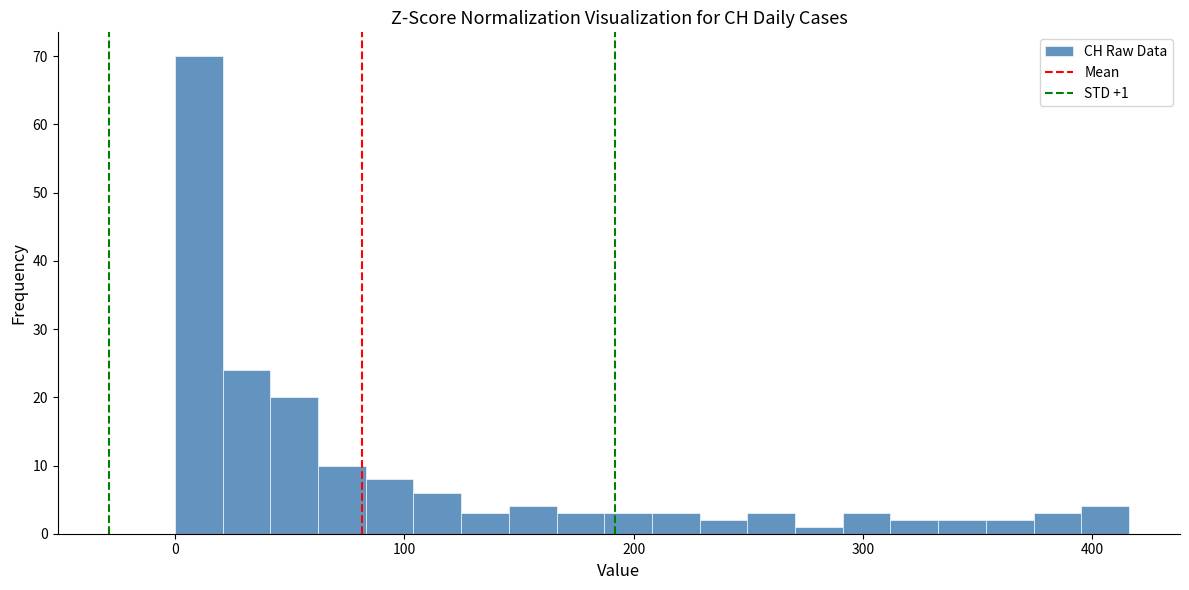

Read against the x-axis, roughly where is the centre of the tallest bar?

10